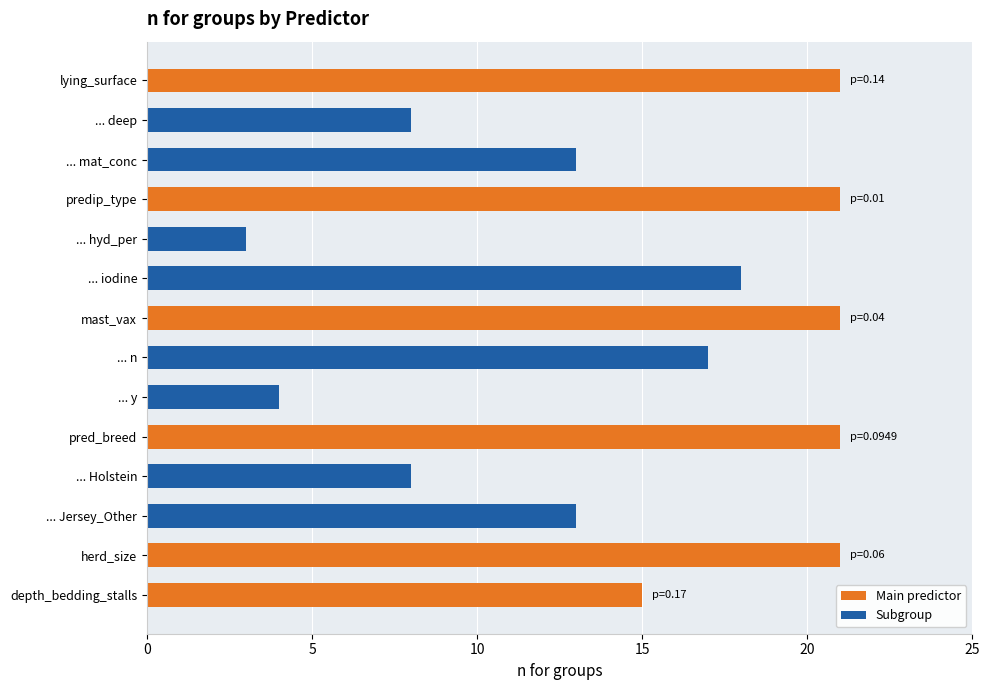

Does the chart contain stacked bars?

No